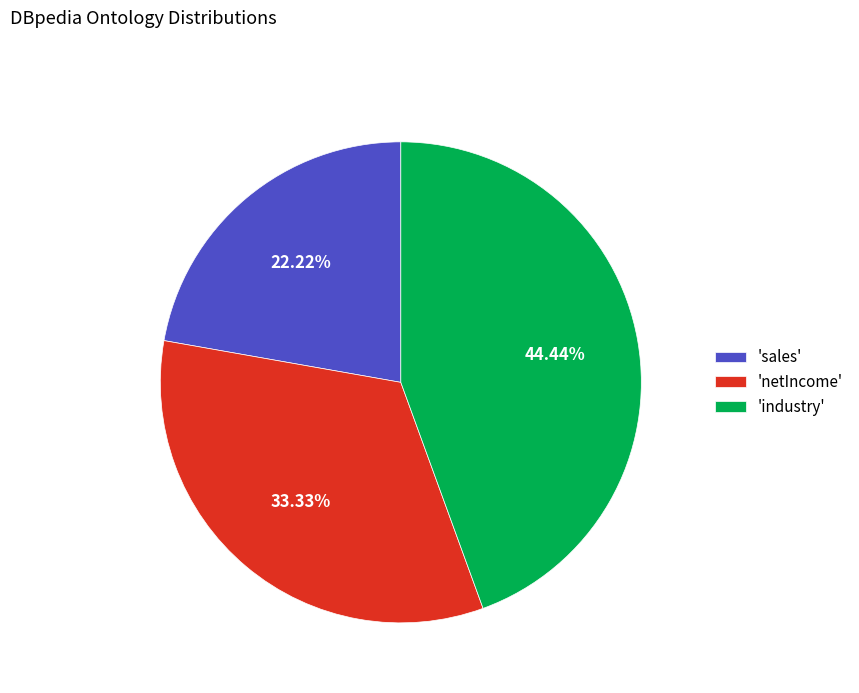

Does any single category account for the majority?

No